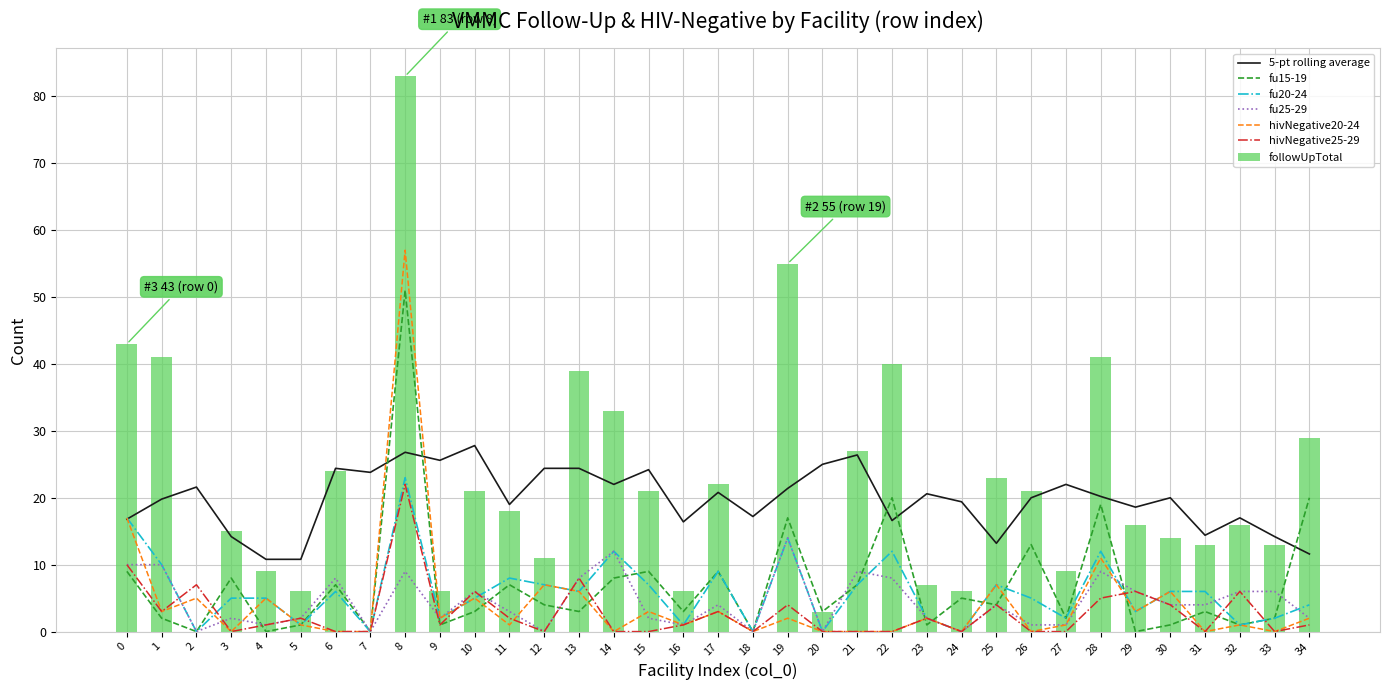

What is the value of the fu25-29 bar at the 29th from the left?

9